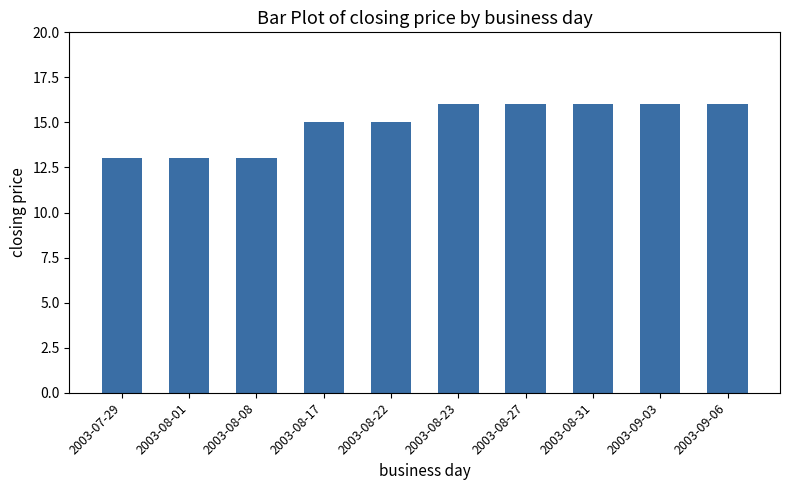

Reading right to left, what are all the values shown in this chart?

16	16	16	16	16	15	15	13	13	13